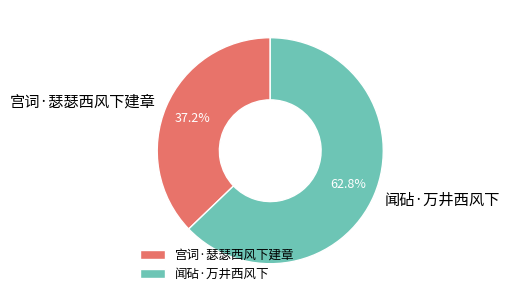

True or false: 宫词·瑟瑟西风下建章 accounts for 47% of the total.

False